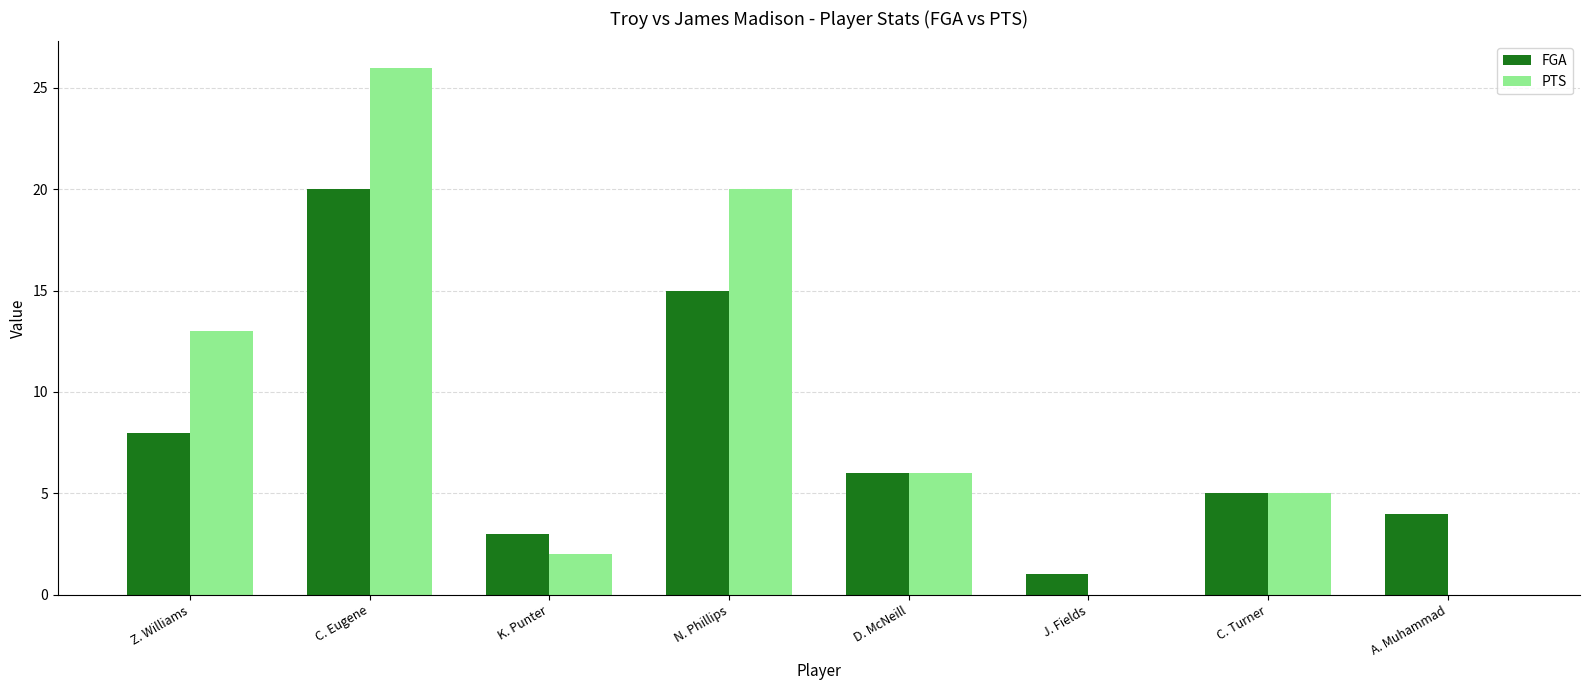

What is the highest value of the FGA series?

20